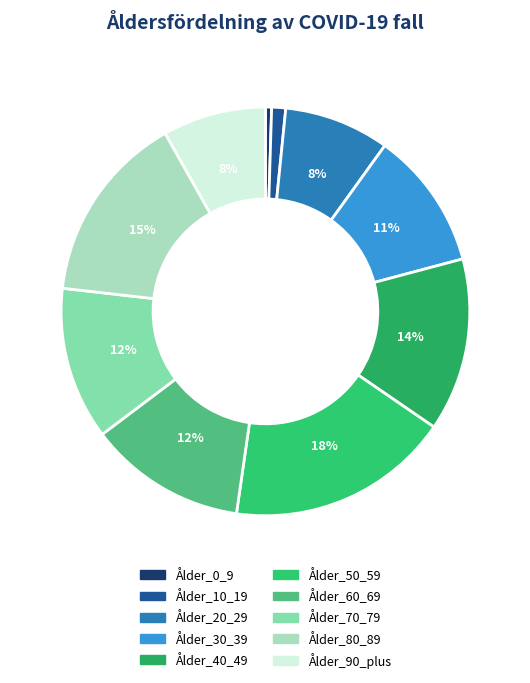

To the nearest percent, what portion does Ålder_60_69 represent?

12%